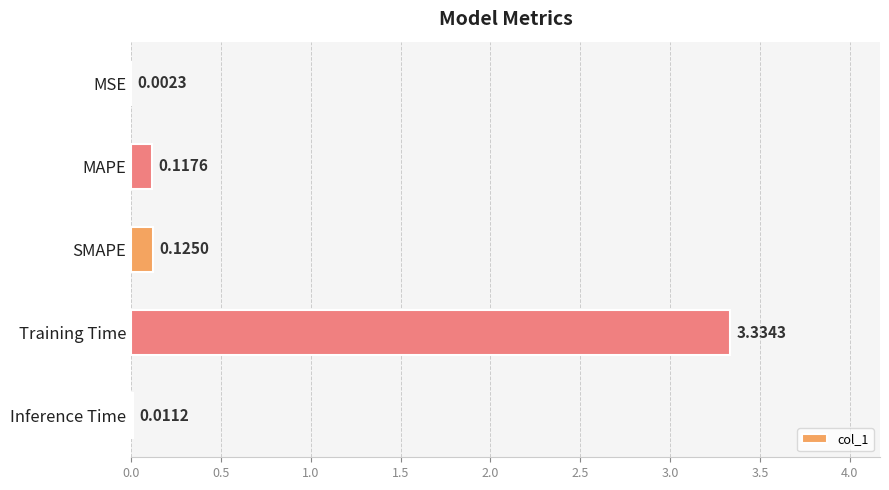

Where is the data nearest to the value 1?

SMAPE